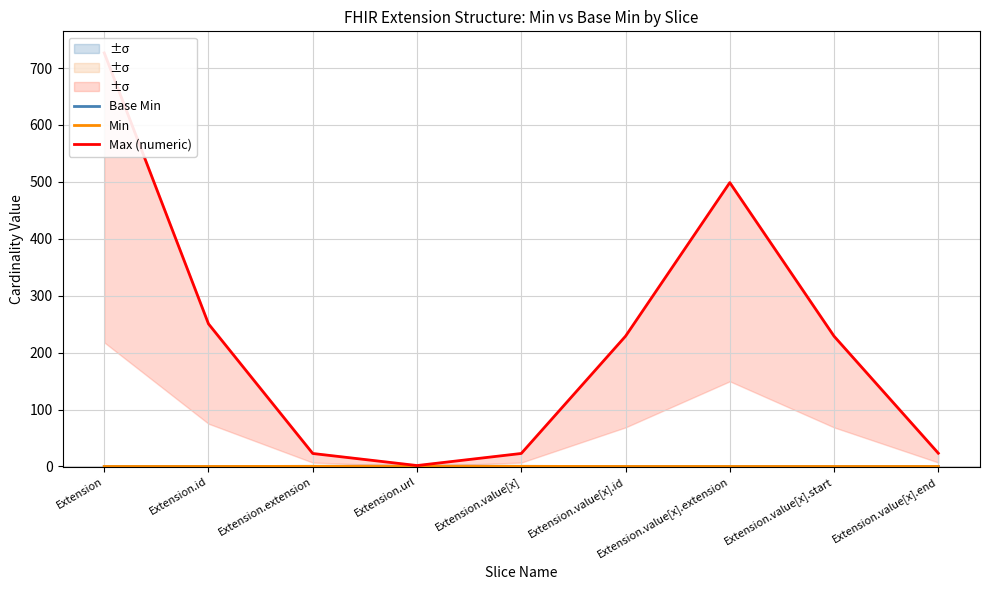

What is the difference between the highest and lowest values at Extension.url?

1.2